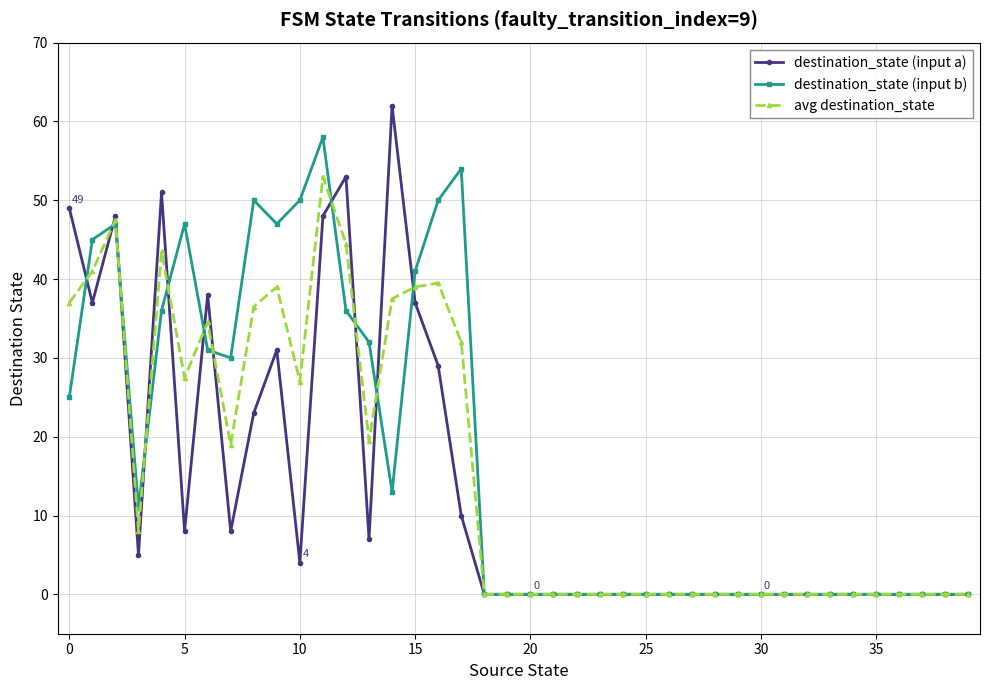

What are all the series names shown in the legend?

destination_state (input a), destination_state (input b), avg destination_state